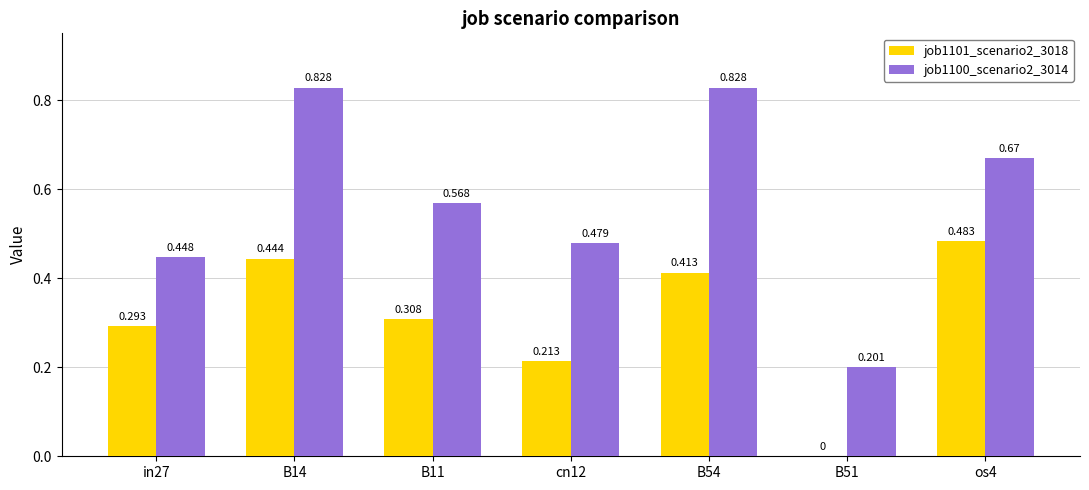

Is the value of job1100_scenario2_3014 at B11 greater than the value of job1101_scenario2_3018 at in27?

Yes